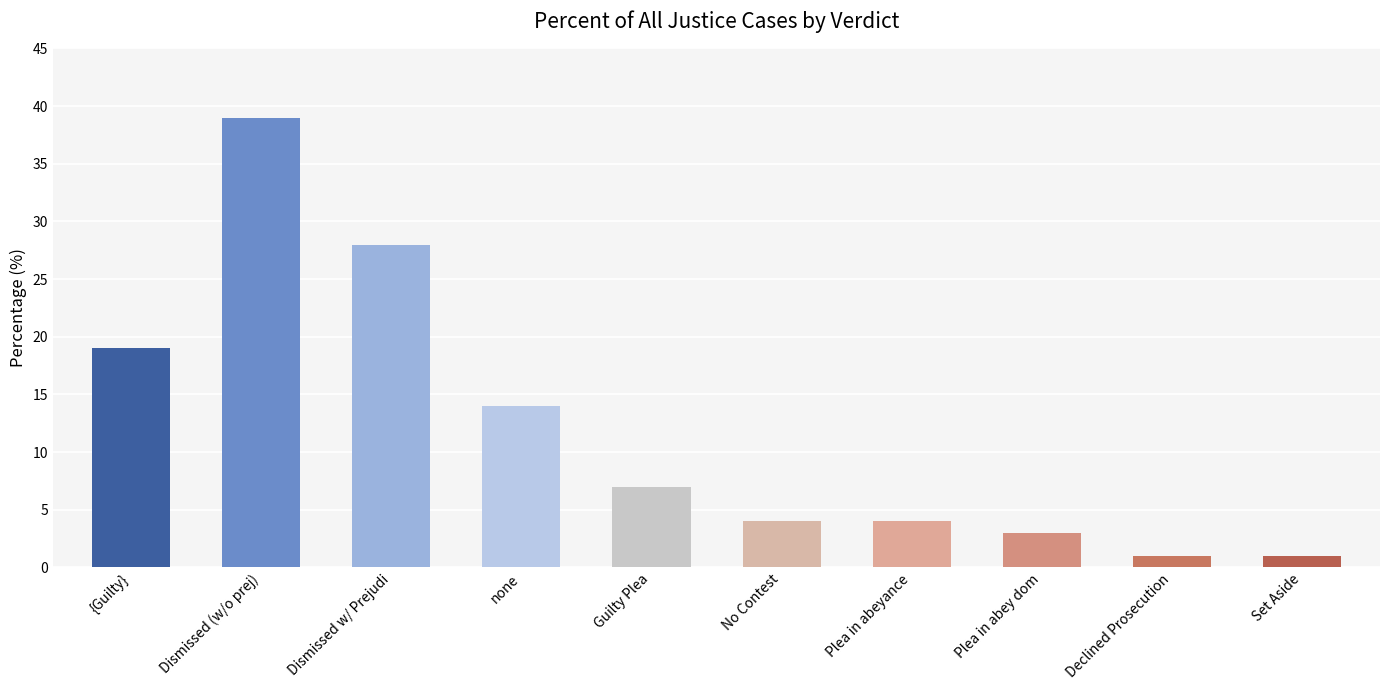

What is the difference between the maximum and minimum values?

38.0